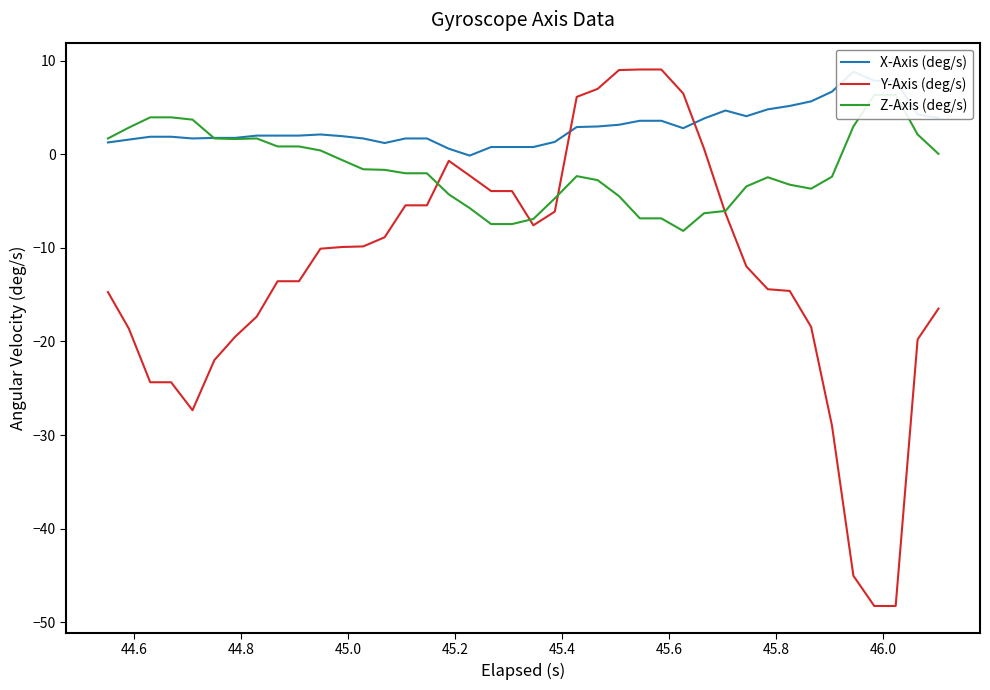

What is the maximum value for Y-Axis (deg/s)?

9.1